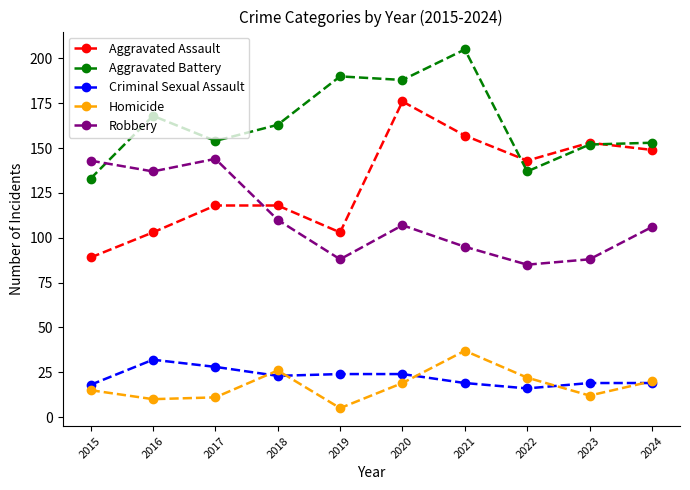

At how many categories does at least one series exceed 16?

10